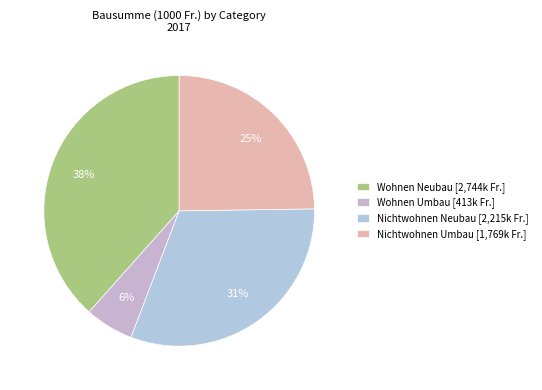

The Wohnen Neubau slice represents 27% of the pie. True or false?

False